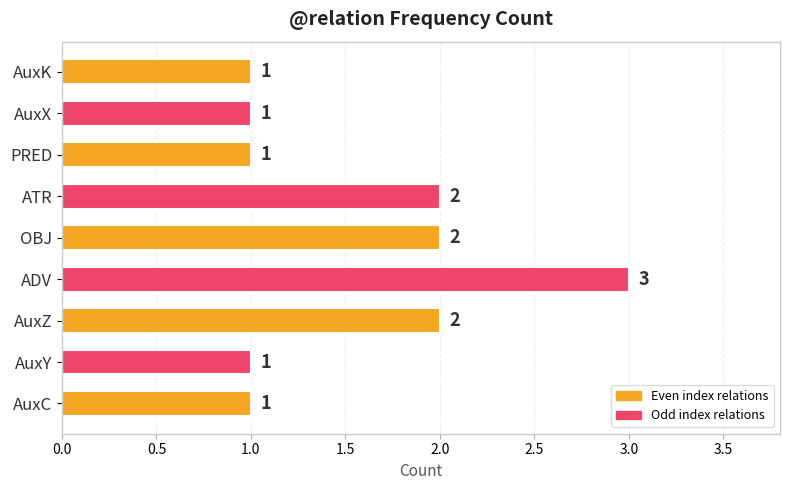

What is the sum of all values?

14